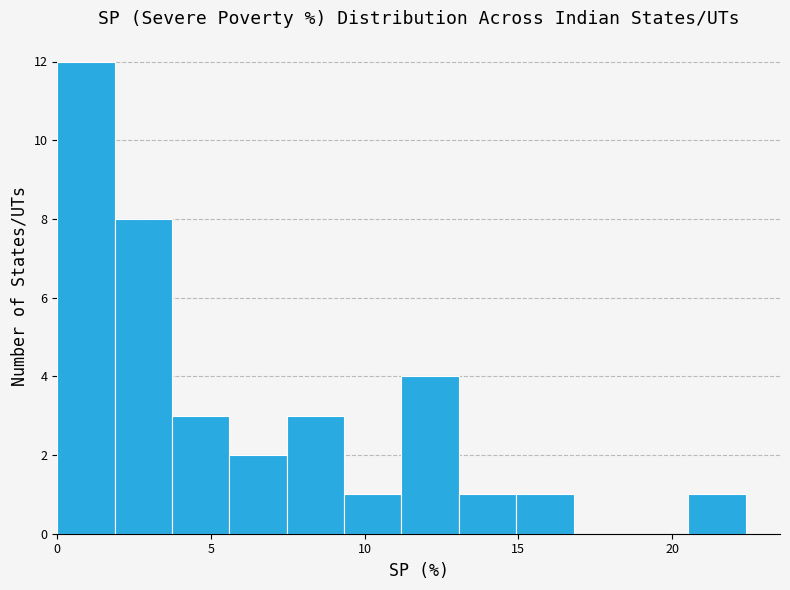

Read against the x-axis, roughly where is the centre of the tallest bar?

1.0